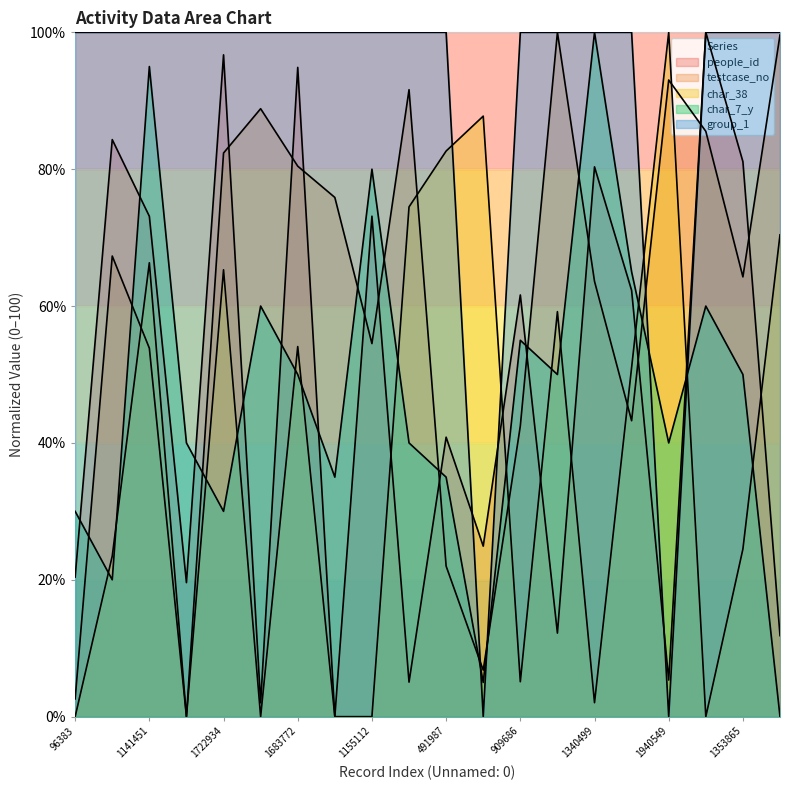

What is the approximate value of people_id at 182030?

24.9